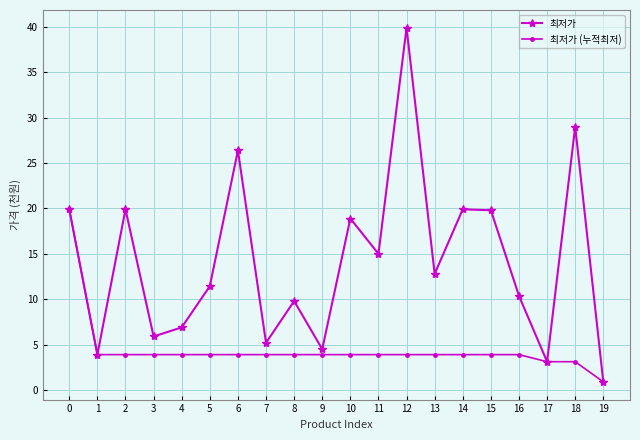

How many lines are shown in the chart?

2